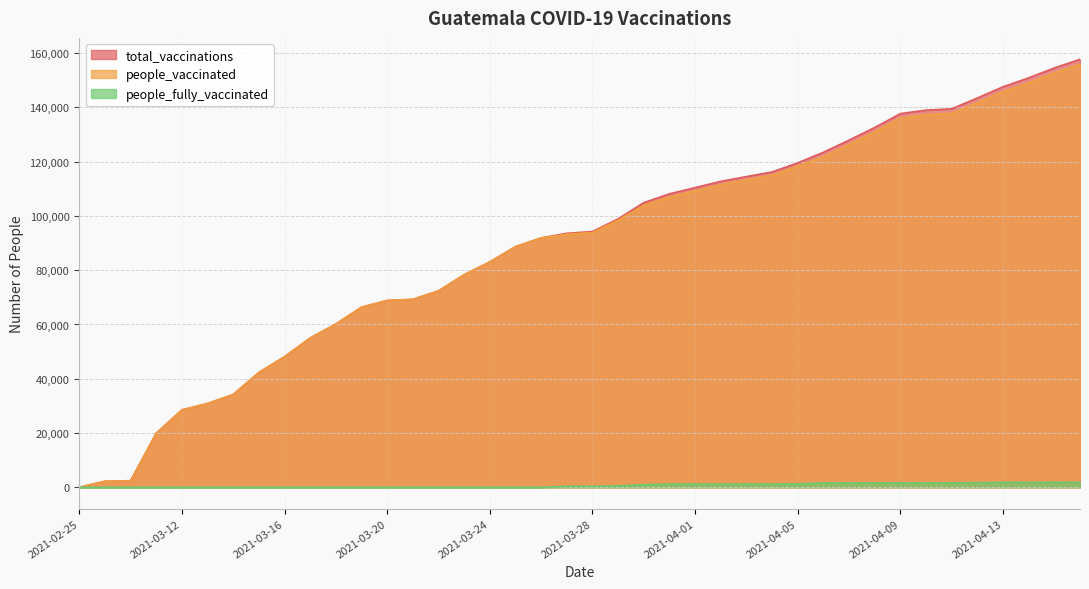

How many lines are shown in the chart?

3